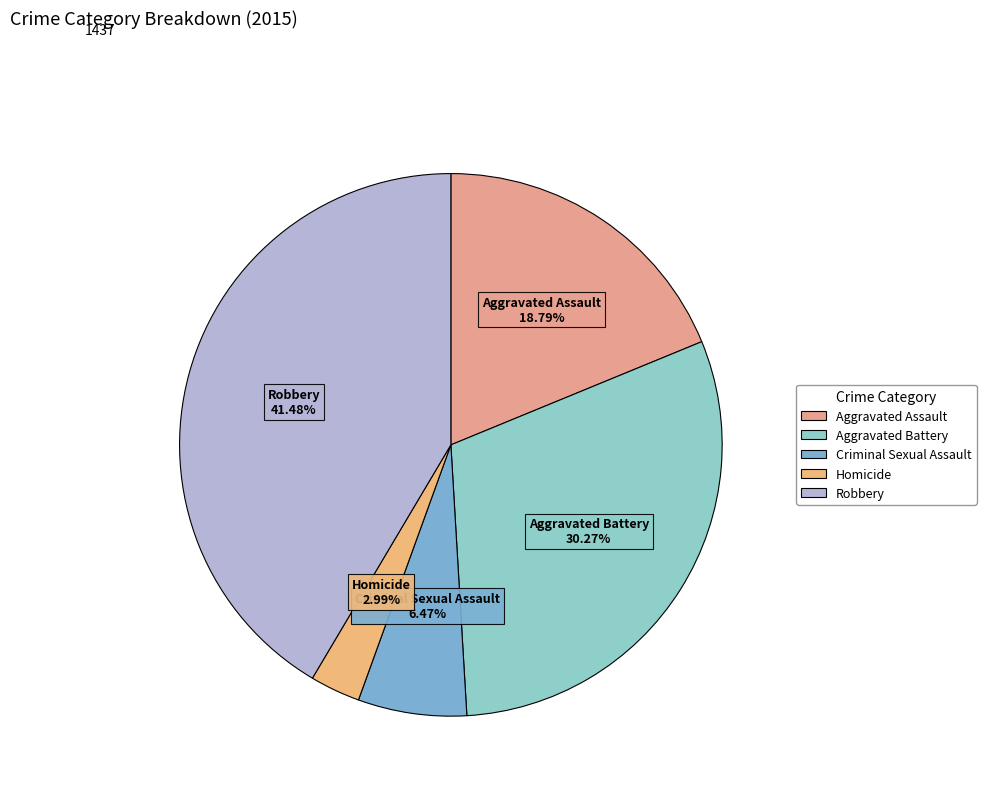

Is there any slice that represents more than half of the pie?

No